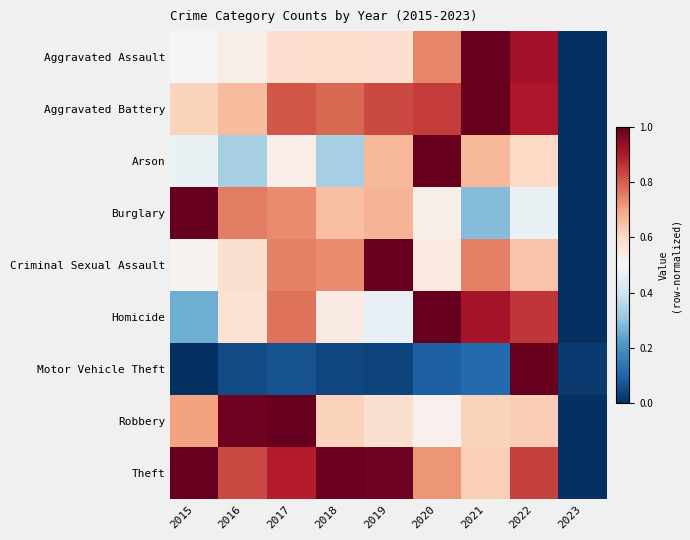

What is the total value across all series at 2020?

6.0